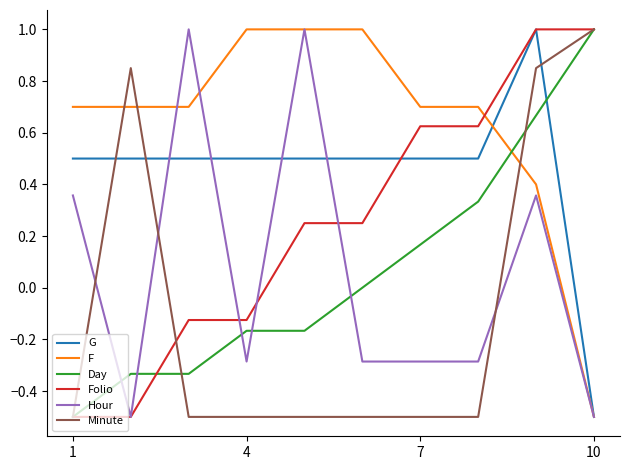

Is this an area chart (filled region under the line)?

No